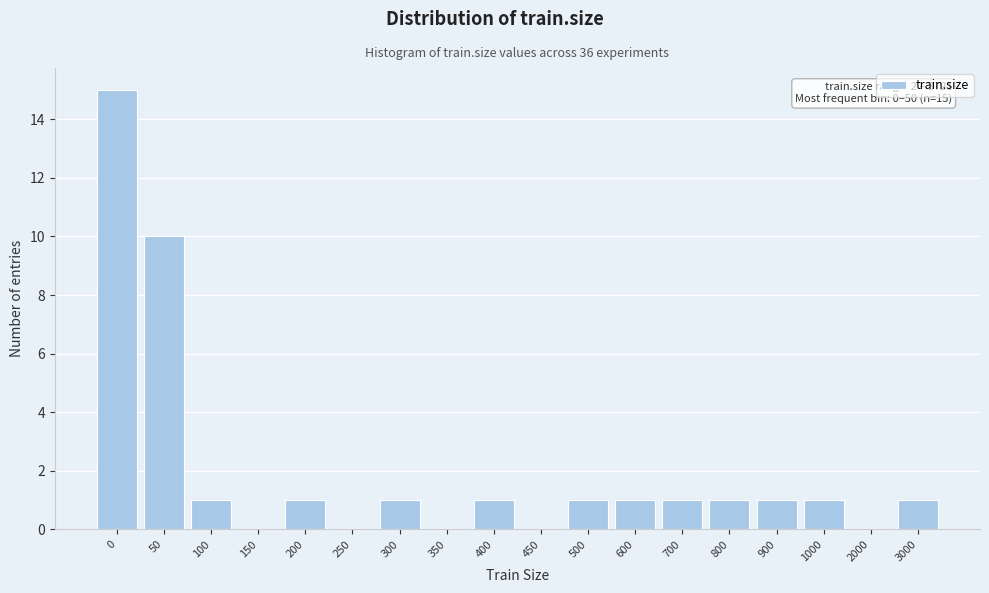

Reading left to right, list all the values displayed in this chart.

0=15	50=10	100=1	150=0	200=1	250=0	300=1	350=0	400=1	450=0	500=1	600=1	700=1	800=1	900=1	1000=1	2000=0	3000=1